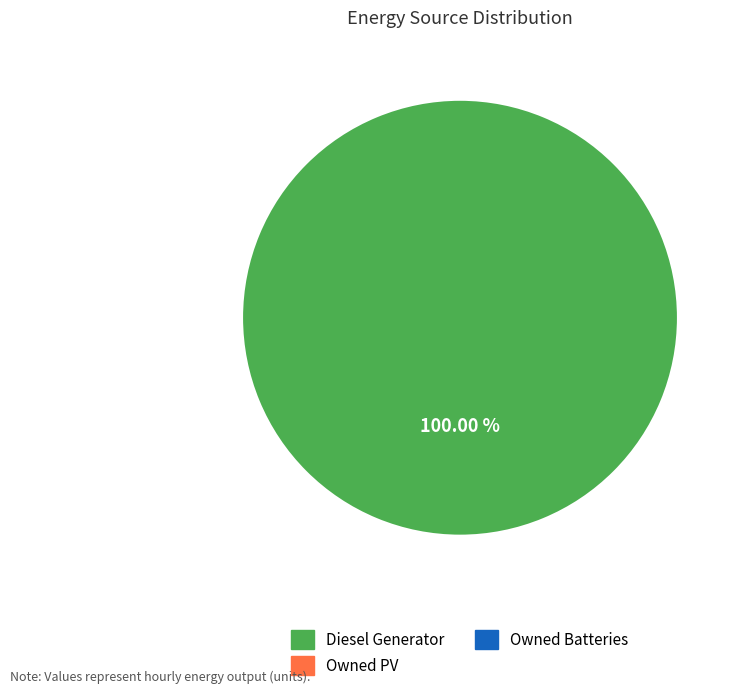

Does any single category account for the majority?

Yes